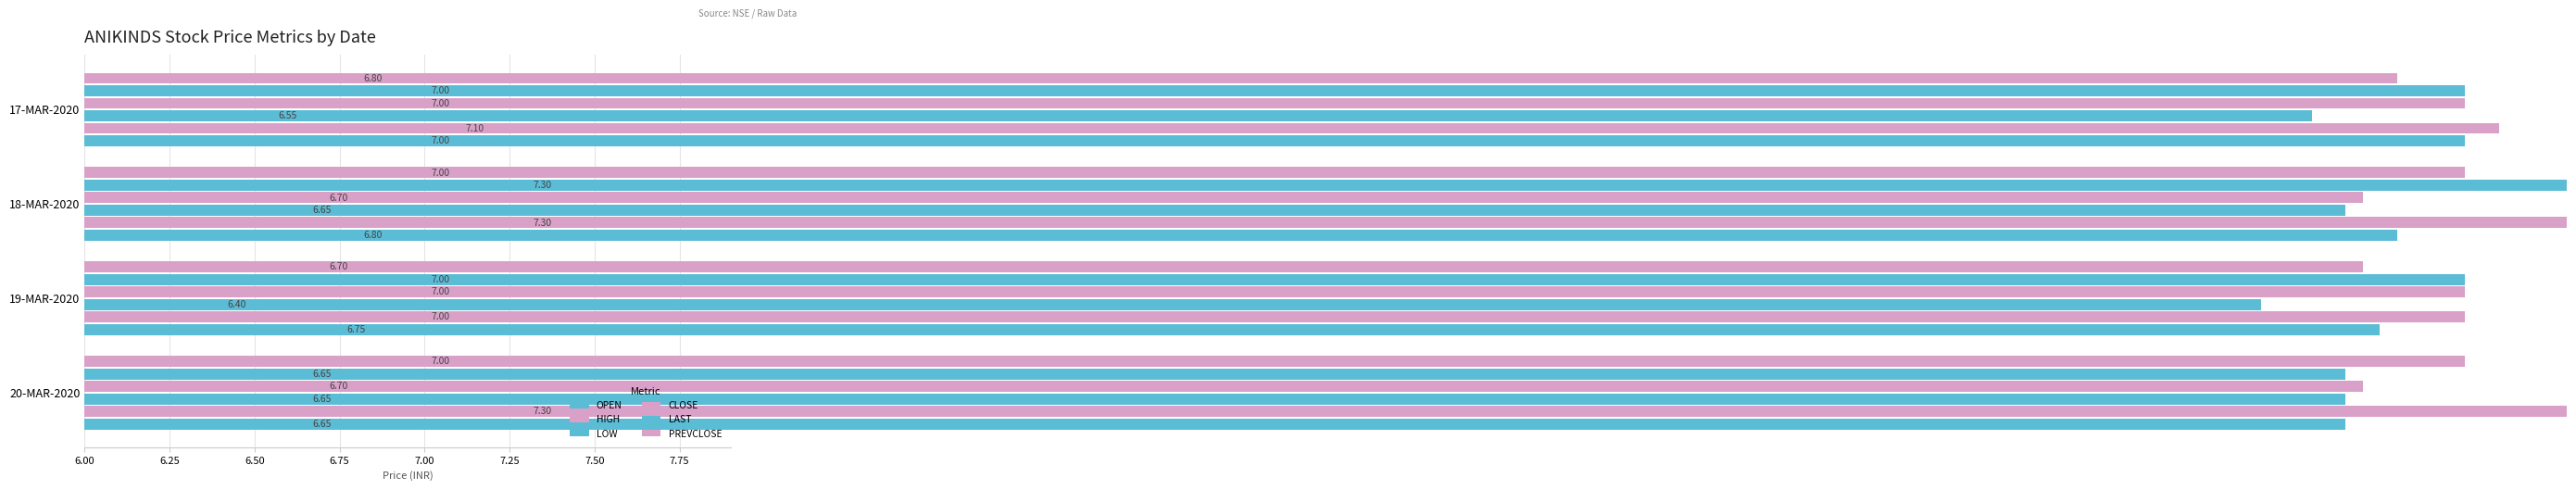

List the series in order of their peak value, highest first.

HIGH, LAST, OPEN, CLOSE, PREVCLOSE, LOW